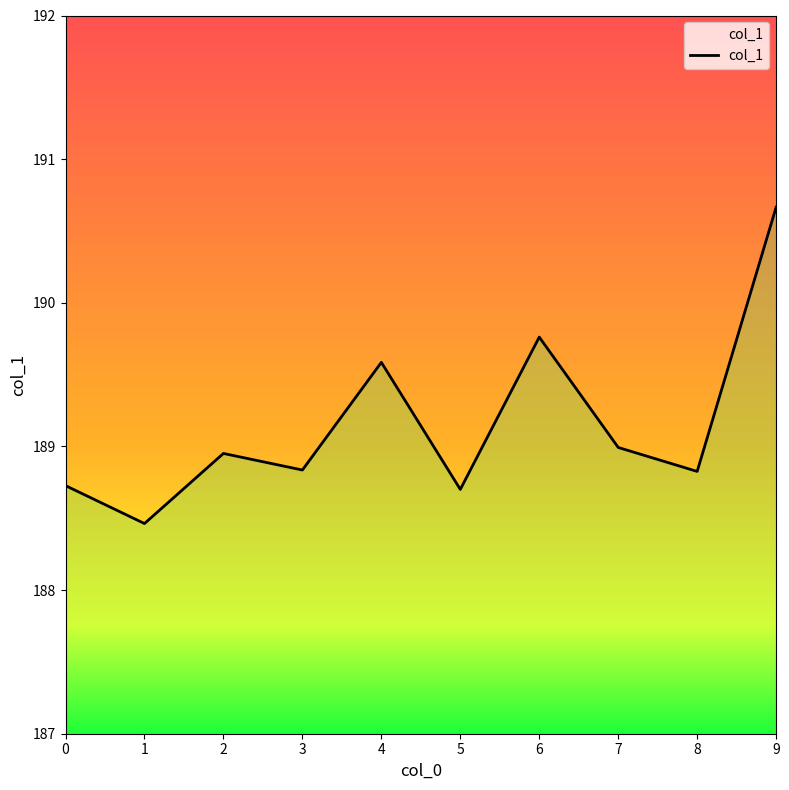

What is the minimum value shown in the chart?

188.5